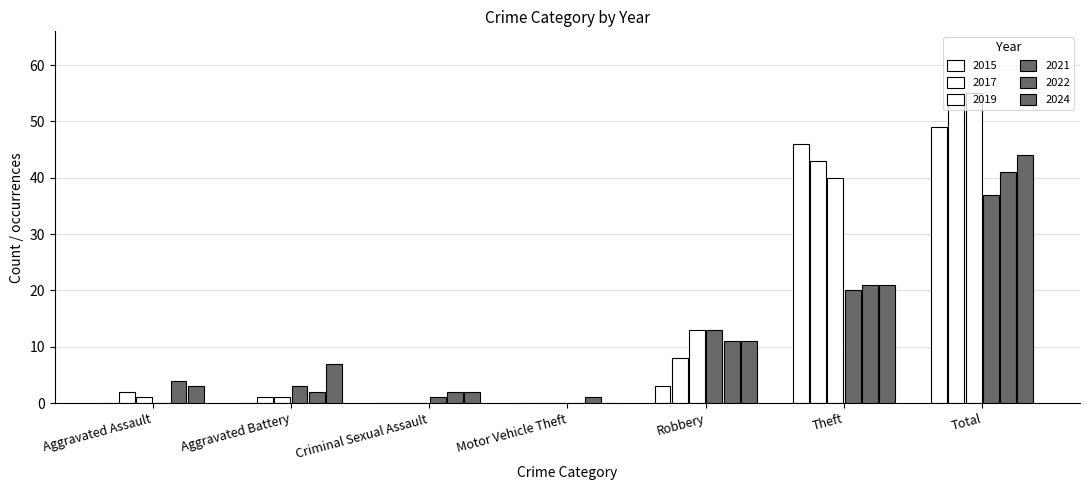

How many series are shown in this chart?

6